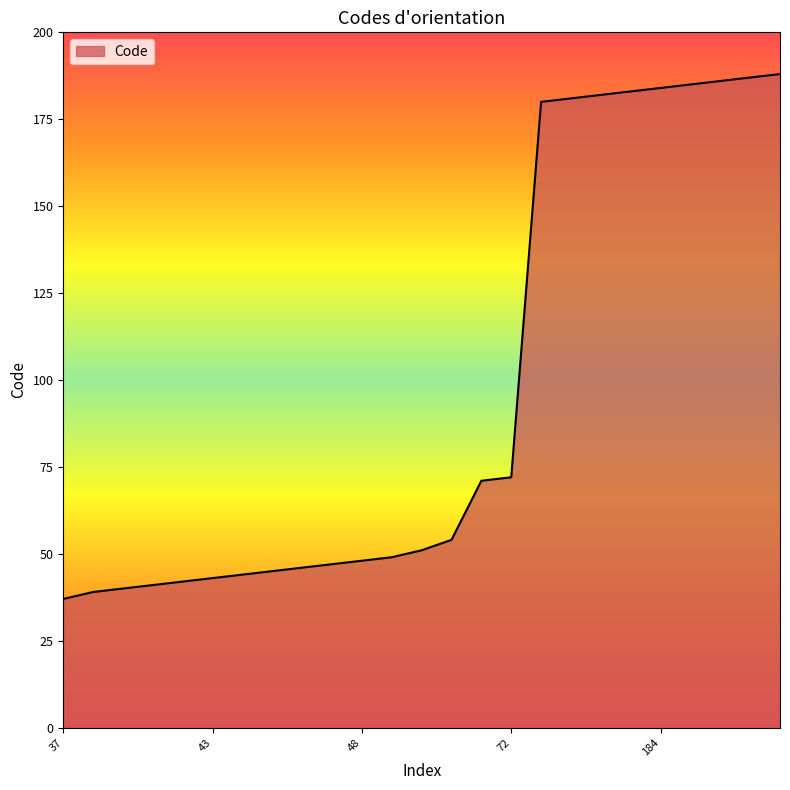

What is the difference between the maximum and minimum values?

151